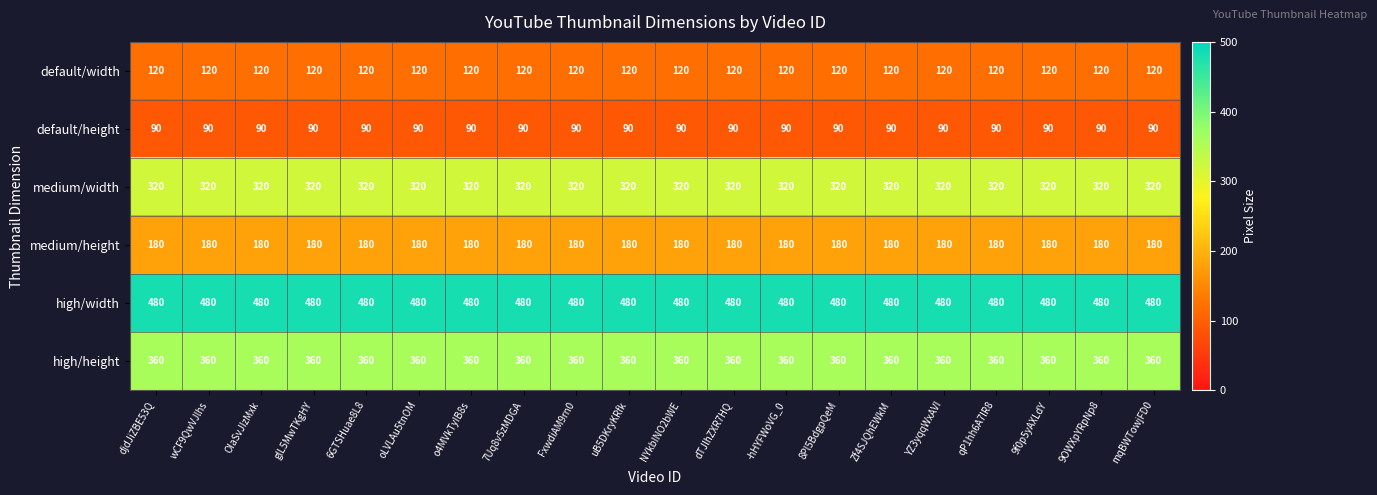

Rank the series by their maximum value, from lowest to highest.

default/height, default/width, medium/height, medium/width, high/height, high/width